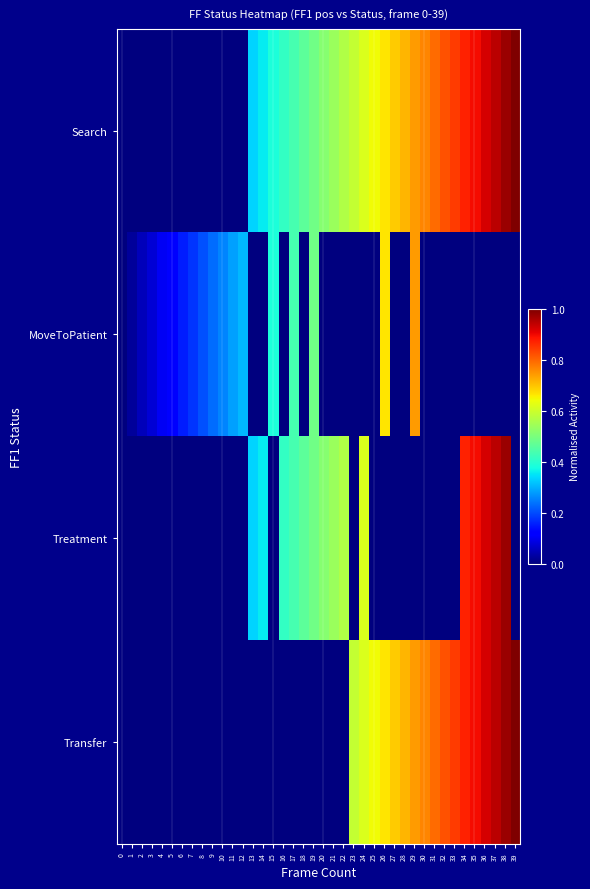

List the series in order of their peak value, highest first.

Search, Transfer, Treatment, MoveToPatient